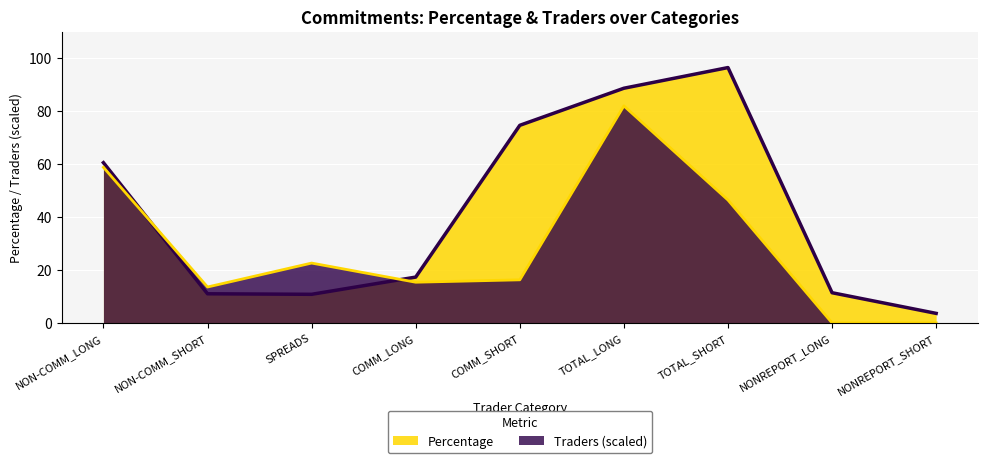

Is the value of Traders at TOTAL_LONG greater than the value of Percentage at TOTAL_SHORT?

No